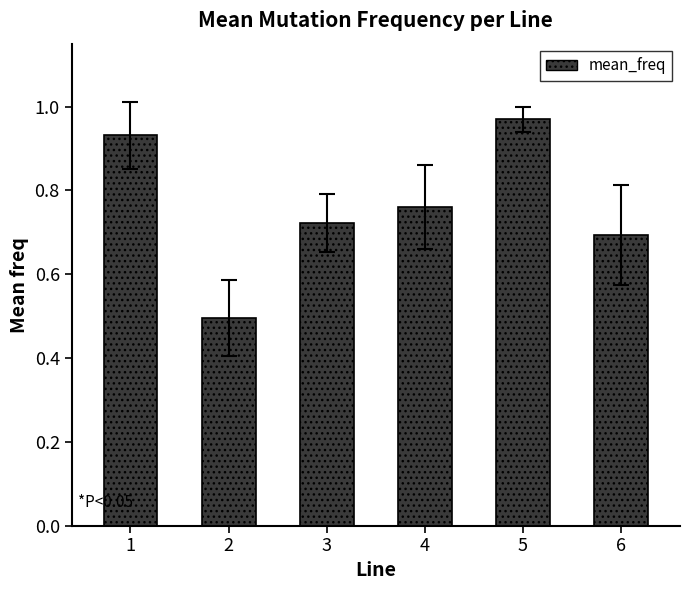

What is the sum of the values at 2 and 5?

1.5